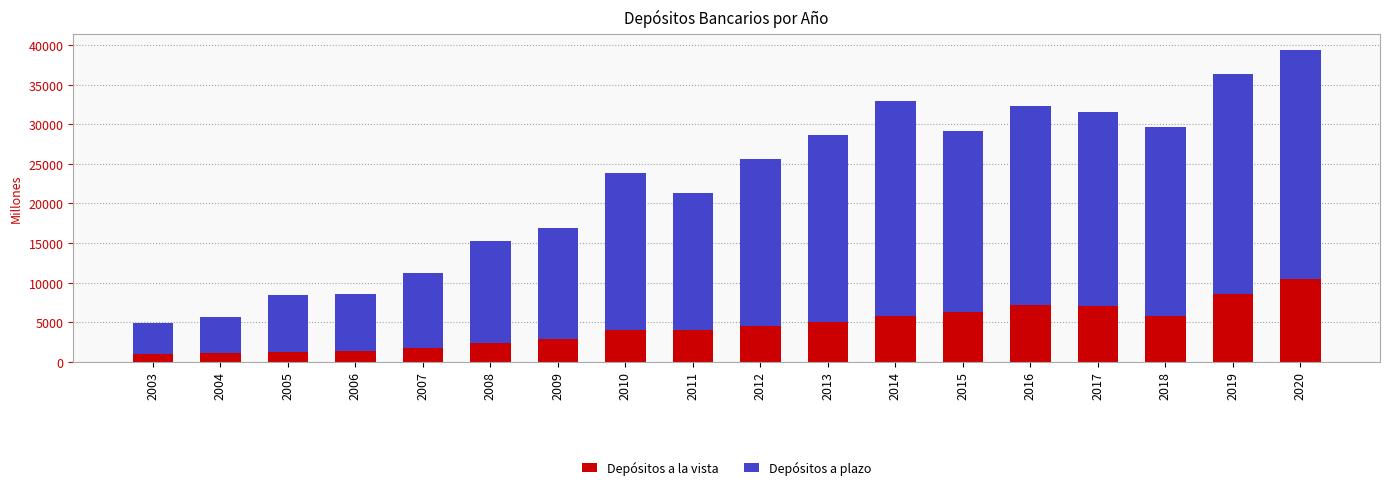

The value of Depósitos a la vista at 2014 is 8142.9. True or false?

False